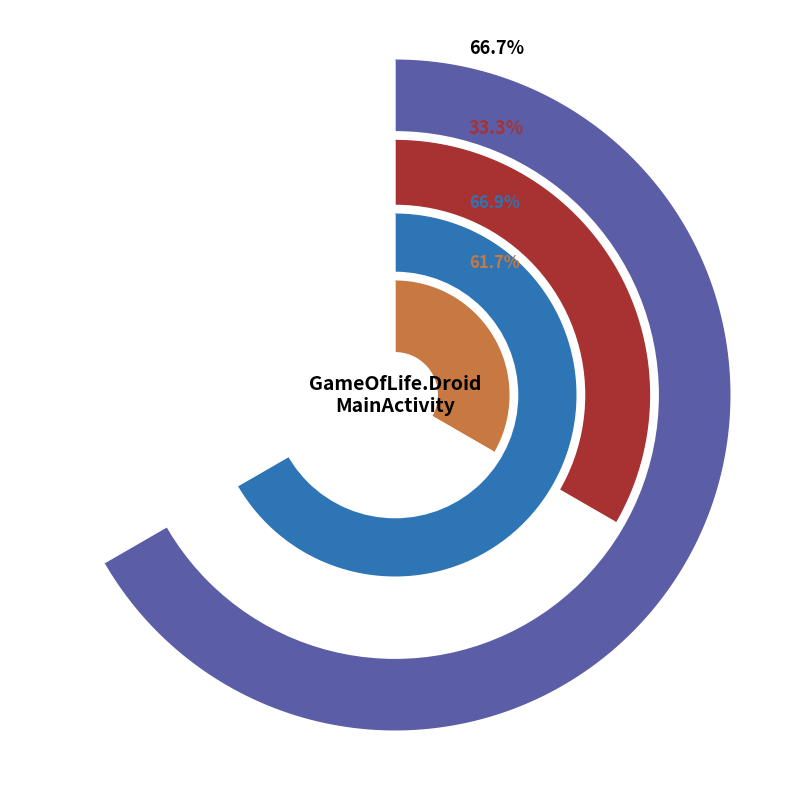

What is the largest slice in the pie chart?

OnCreate